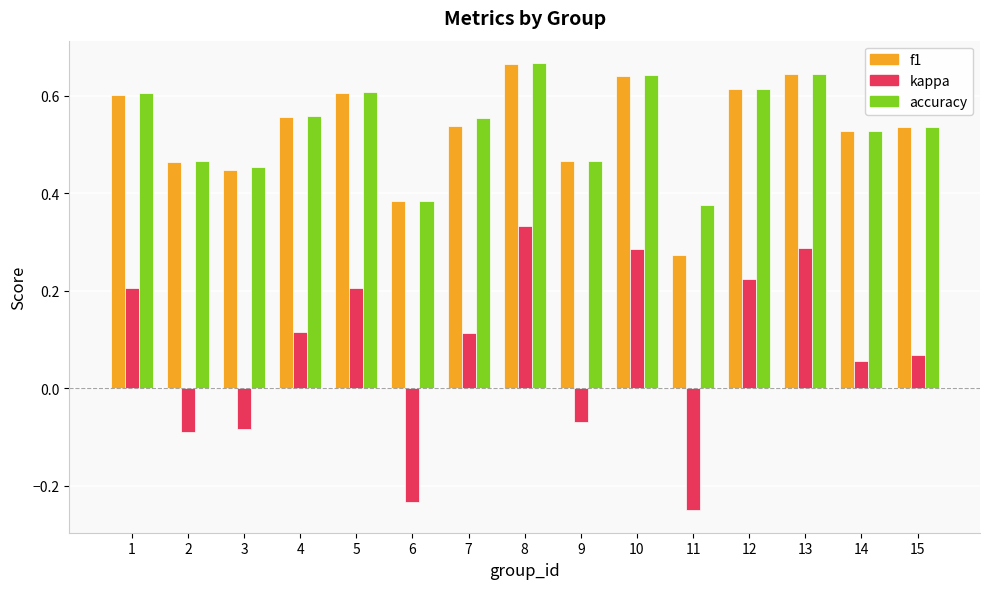

At which label does accuracy reach its peak?

8